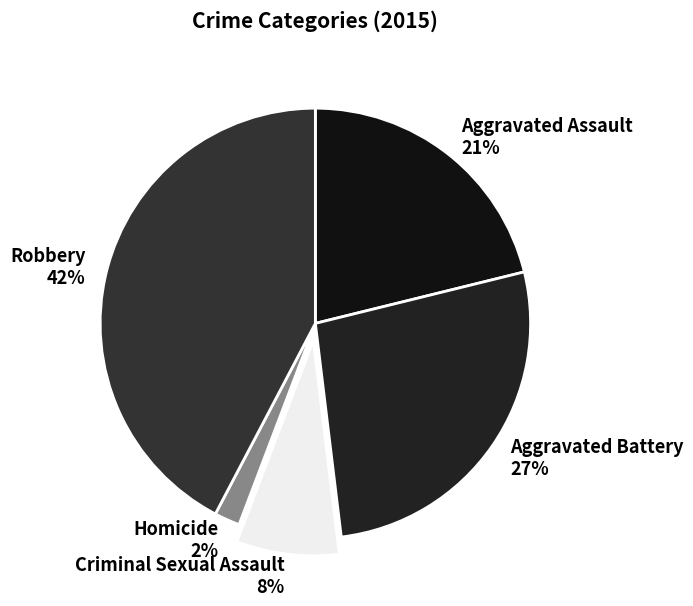

How many slices are in this pie chart?

5